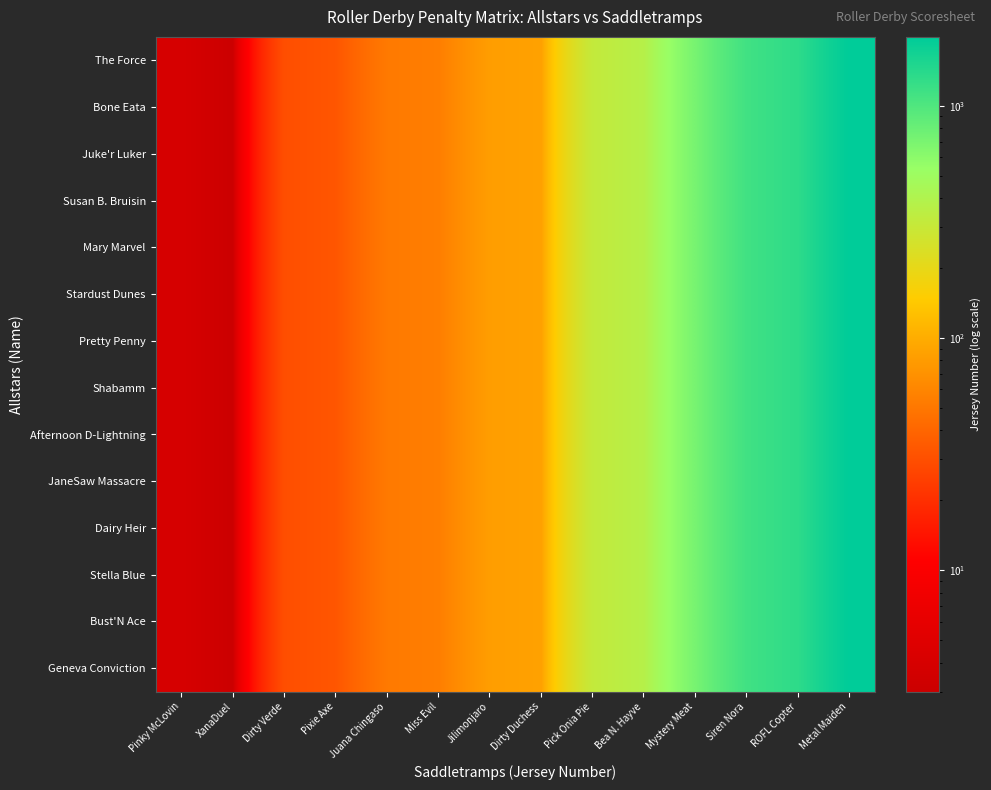

Which label corresponds to the smallest value in the chart?

XanaDuel